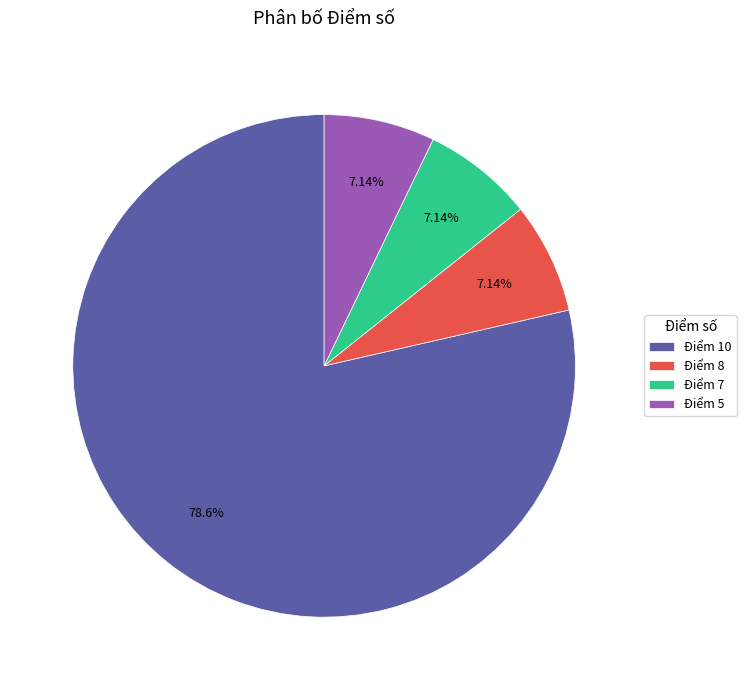

Combined, do Điểm 7 and Điểm 5 account for over 50%?

No